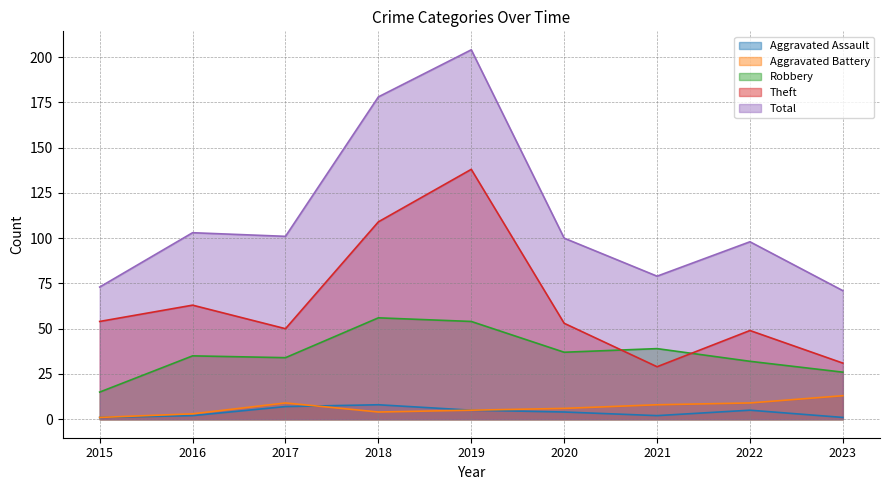

Which series has the largest range (max minus min)?

Total